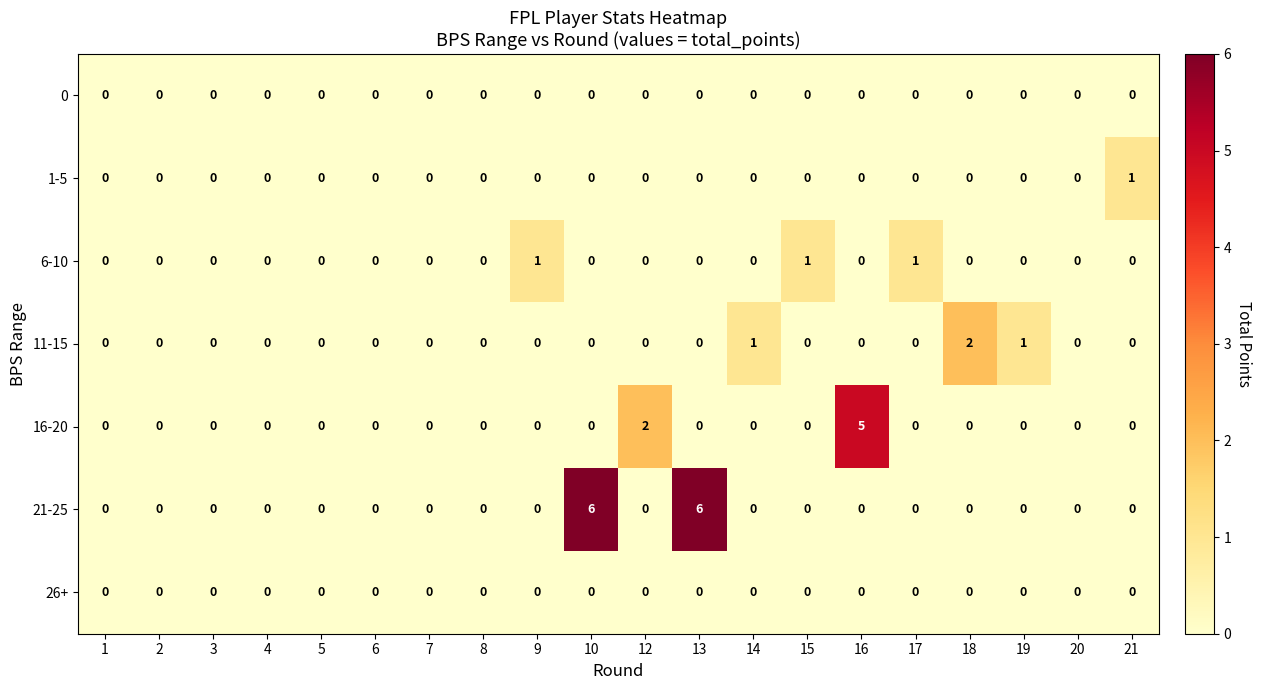

Which series has the largest range (max minus min)?

21-25